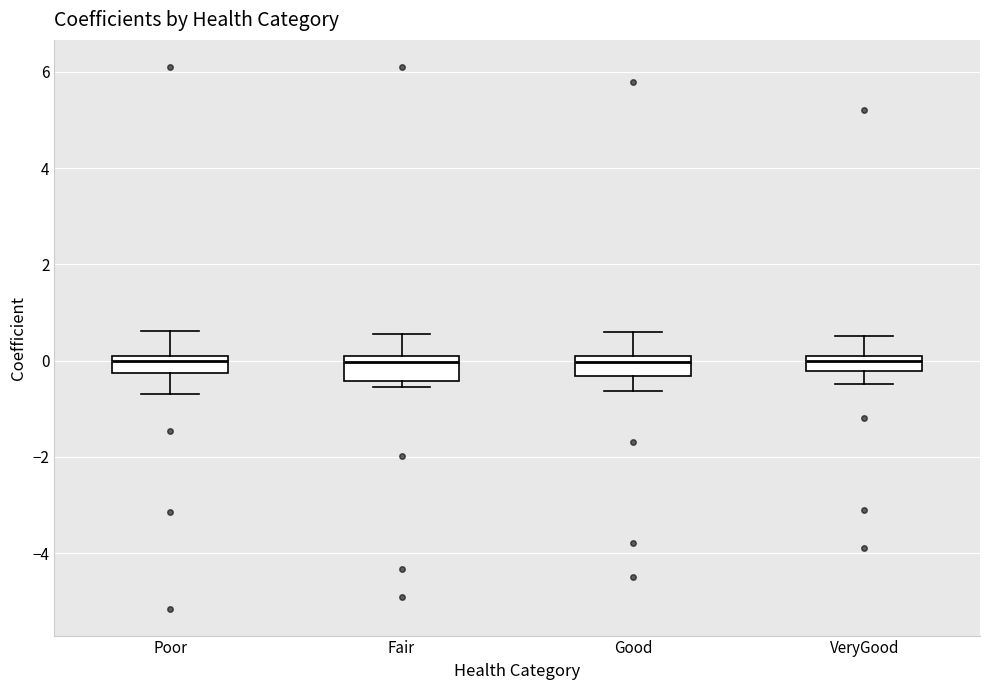

Reading left to right, transcribe this box plot: for each box, give where its median line is, the range the box spans, and where its two whiskers end, as read against the y-axis. The values are not printed on the chart, so give them approximately, as read against the axis.

Poor: median 0.0 (just below the box's upper edge), box -0.2 to 0.0, whiskers -0.8 to 0.6
Fair: median 0.0 (just below the box's upper edge), box -0.4 to 0.0, whiskers -0.6 to 0.6
Good: median 0.0 (just below the box's upper edge), box -0.4 to 0.0, whiskers -0.6 to 0.6
VeryGood: median 0.0 (inside the box), box -0.2 to 0.0, whiskers -0.4 to 0.6